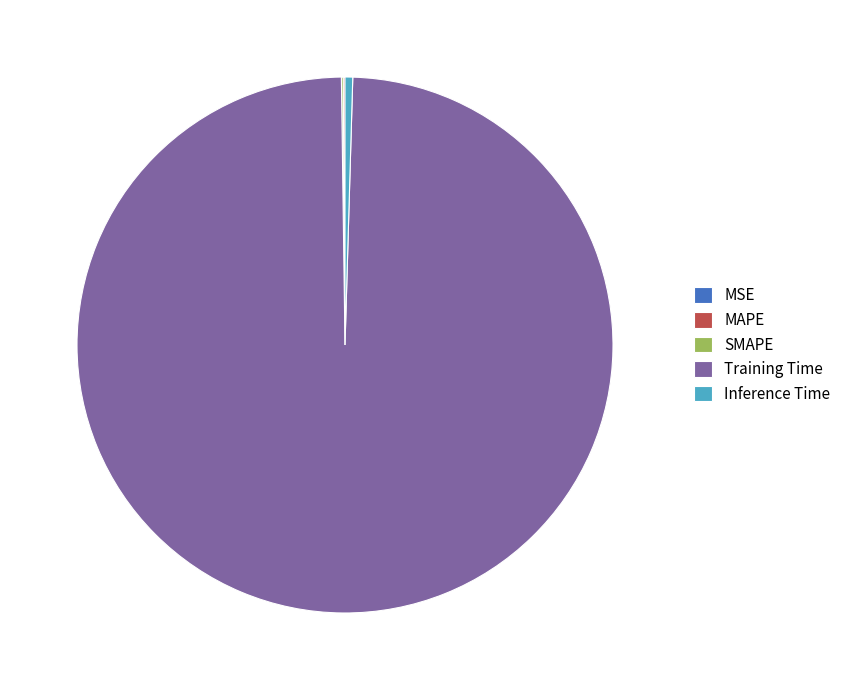

Which category has the biggest portion of the pie?

Training Time